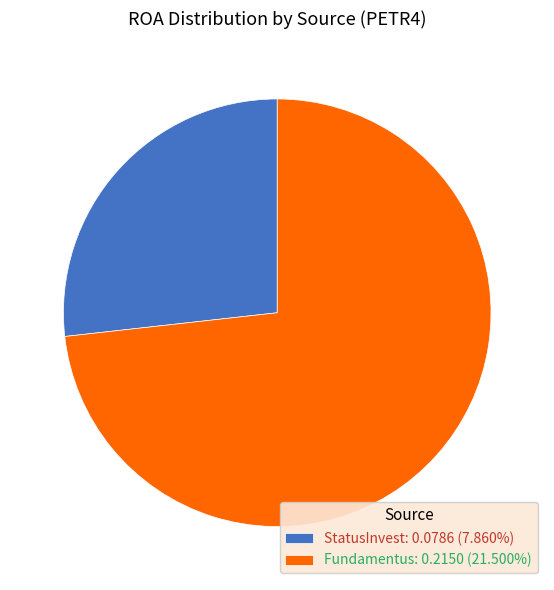

Is the sum of StatusInvest: 0.0786 (7.860%) and Fundamentus: 0.2150 (21.500%) greater than half?

Yes